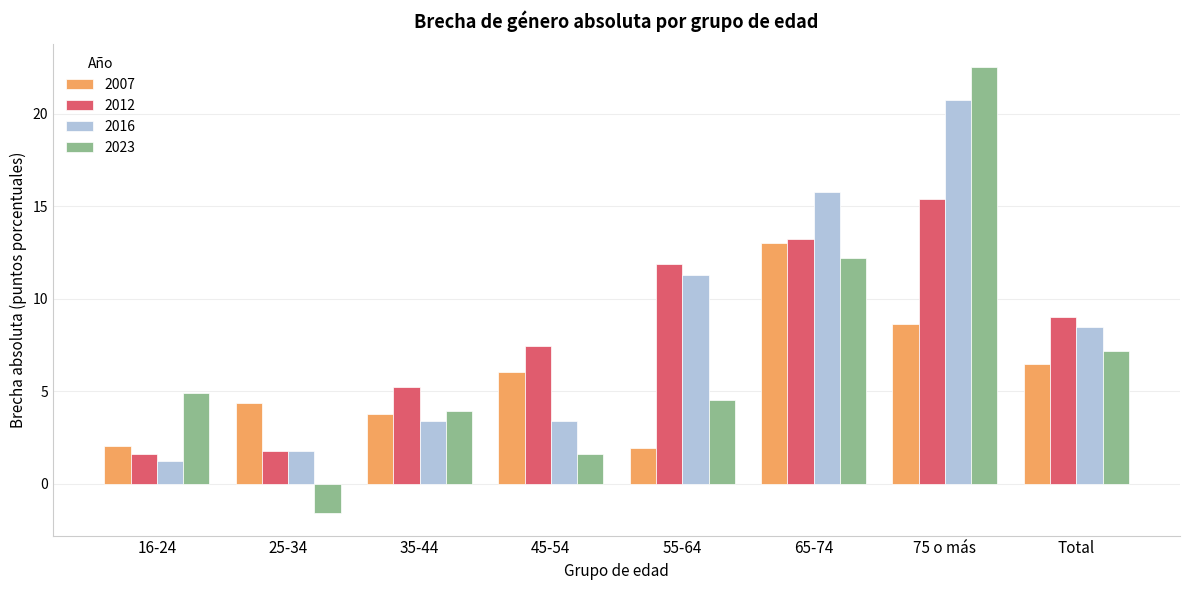

Reading left to right, what are all the values shown in this chart?

2007: 2.0	4.4	3.7	6.0	1.9	13.0	8.6	6.4
2012: 1.6	1.8	5.2	7.4	11.9	13.2	15.4	9.0
2016: 1.2	1.8	3.4	3.4	11.3	15.8	20.8	8.5
2023: 4.9	-1.6	3.9	1.6	4.5	12.2	22.6	7.2